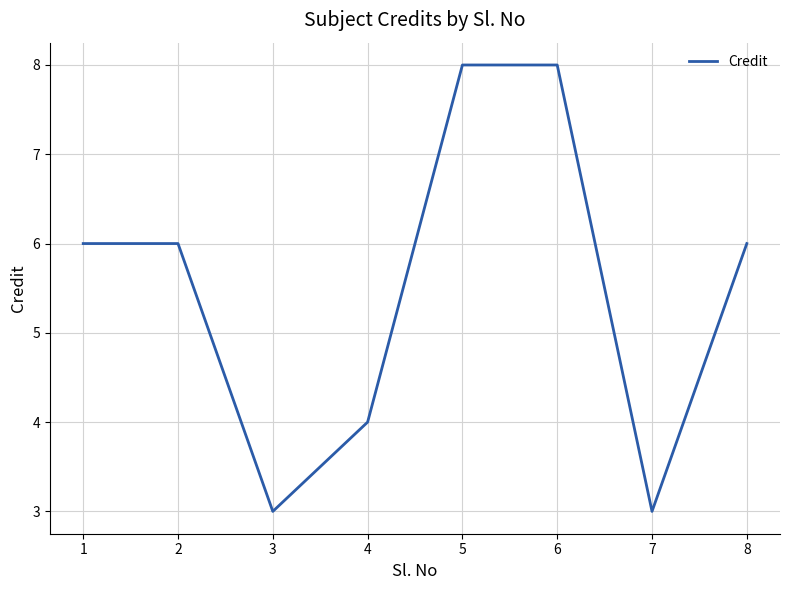

What is the approximate value at 7?

3